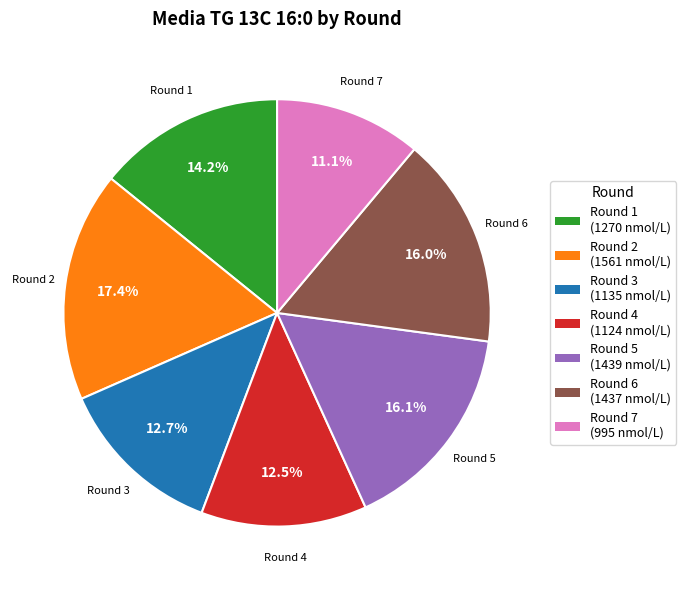

Approximately how many times larger is the value at Round 1 compared to Round 2?

0.8